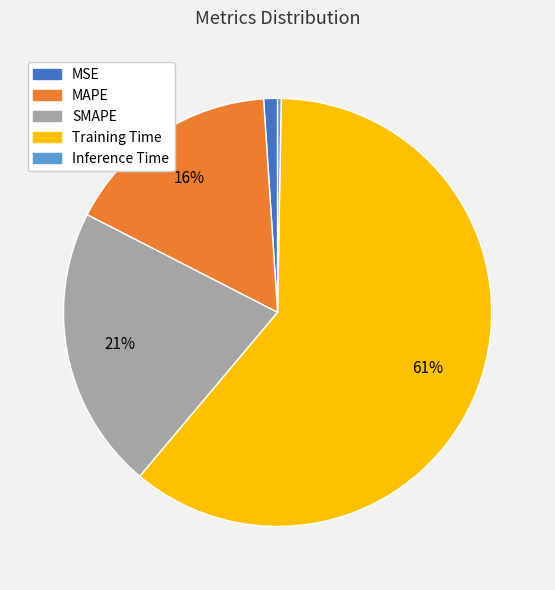

True or false: SMAPE accounts for 29% of the total.

False